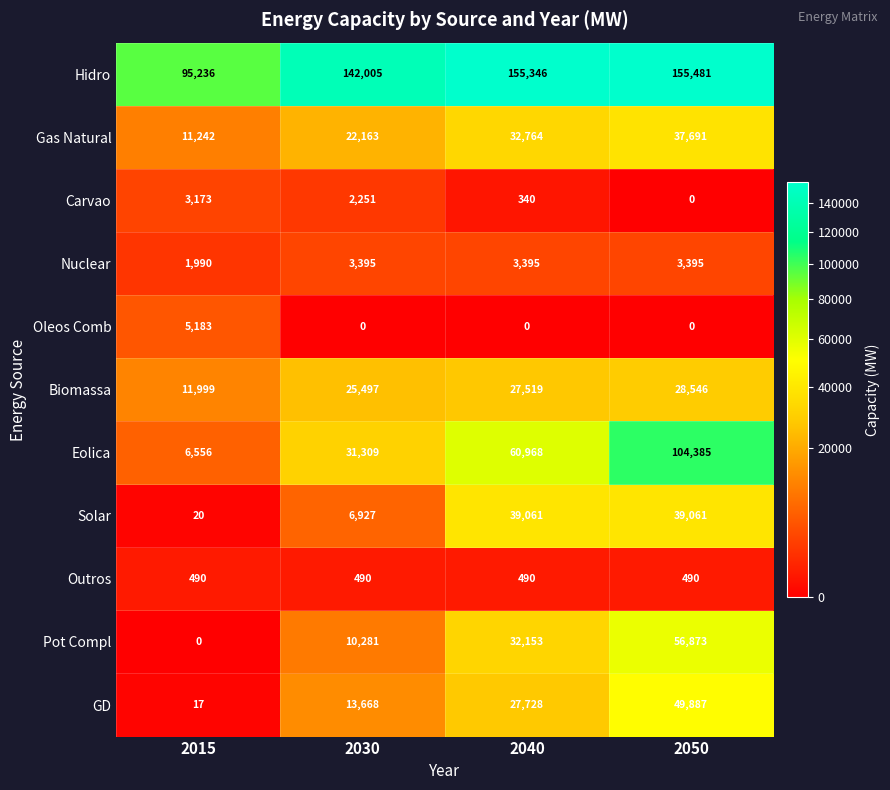

Which series has the widest spread of values?

Eolica